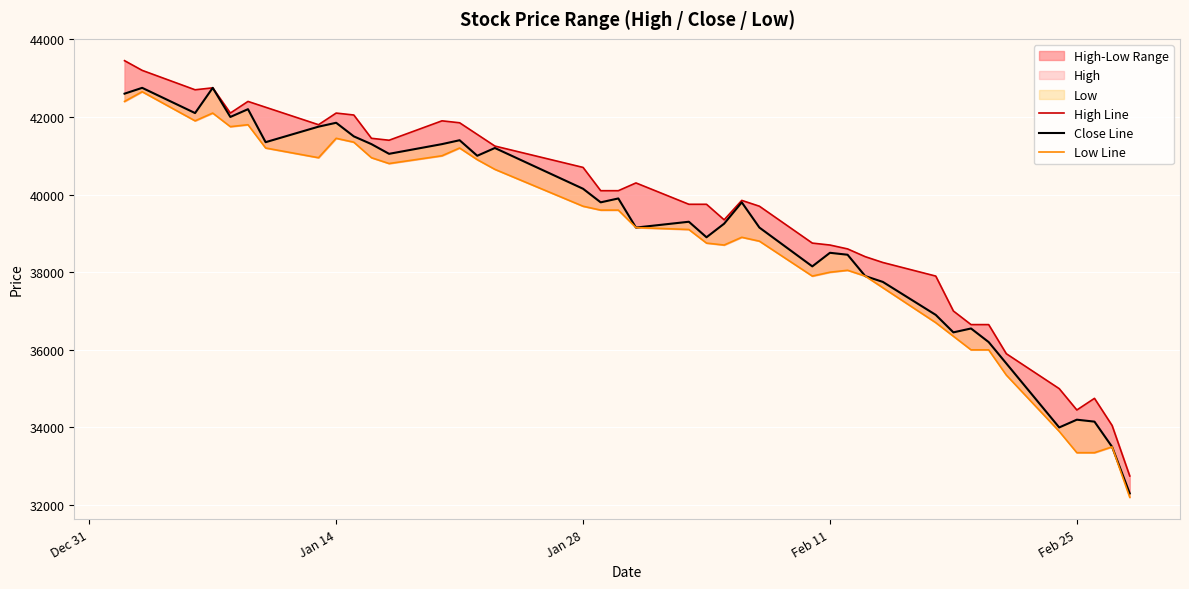

Reading left to right, what are all the values shown in this chart?

High Line: 43450	43200	42700	42750	42100	42400	42250	41800	42100	42050	41450	41400	41900	41850	41550	41250	40700	40100	40100	40300	39750	39750	39350	39850	39700	38750	38700	38600	38400	38250	37900	37000	36650	36650	35900	35000	34450	34750	34050	32750
Close Line: 42600	42750	42100	42750	42000	42200	41350	41750	41850	41500	41300	41050	41300	41400	41000	41200	40150	39800	39900	39150	39300	38900	39250	39800	39150	38150	38500	38450	37900	37750	36900	36450	36550	36200	35650	34000	34200	34150	33500	32300
Low Line: 42400	42650	41900	42100	41750	41800	41200	40950	41450	41350	40950	40800	41000	41200	40900	40650	39700	39600	39600	39150	39100	38750	38700	38900	38800	37900	38000	38050	37900	37600	36700	36350	36000	36000	35350	33900	33350	33350	33500	32200